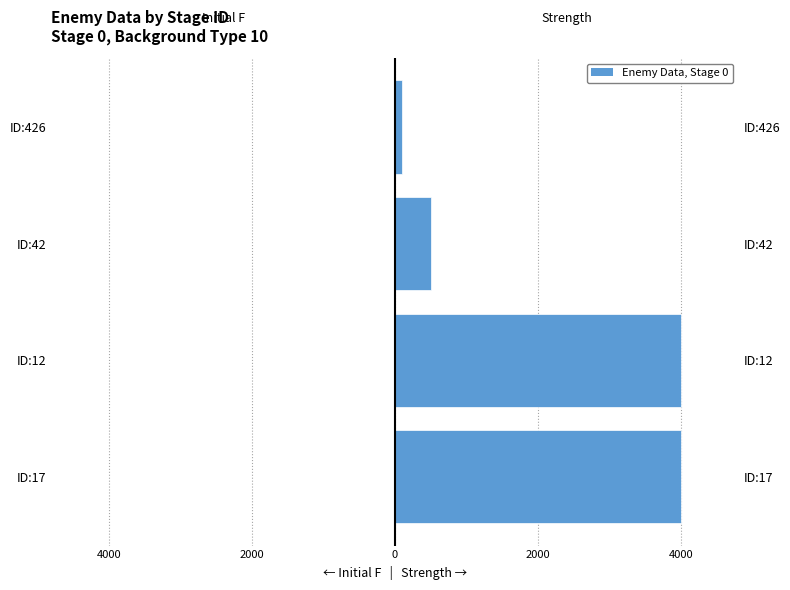

How many groups of bars are there?

4